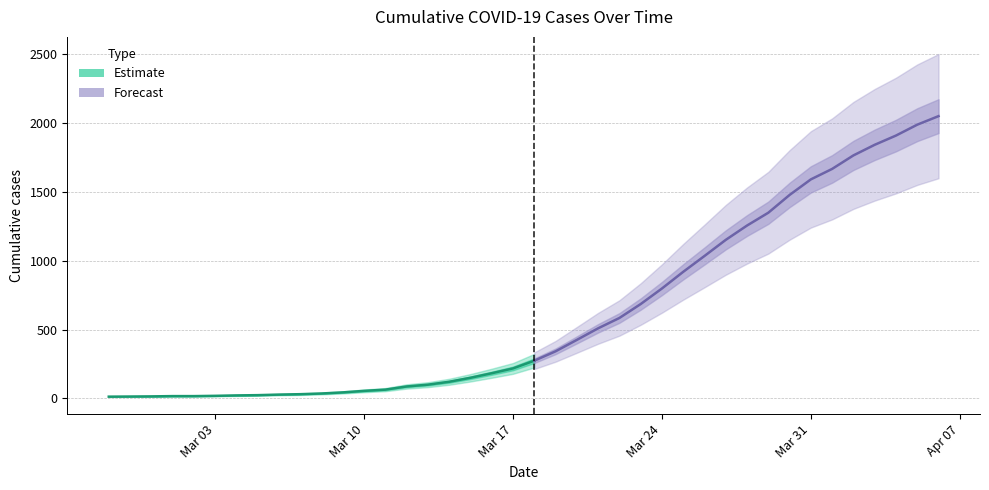

What is the label of the 23rd point from the left?

2020-03-20